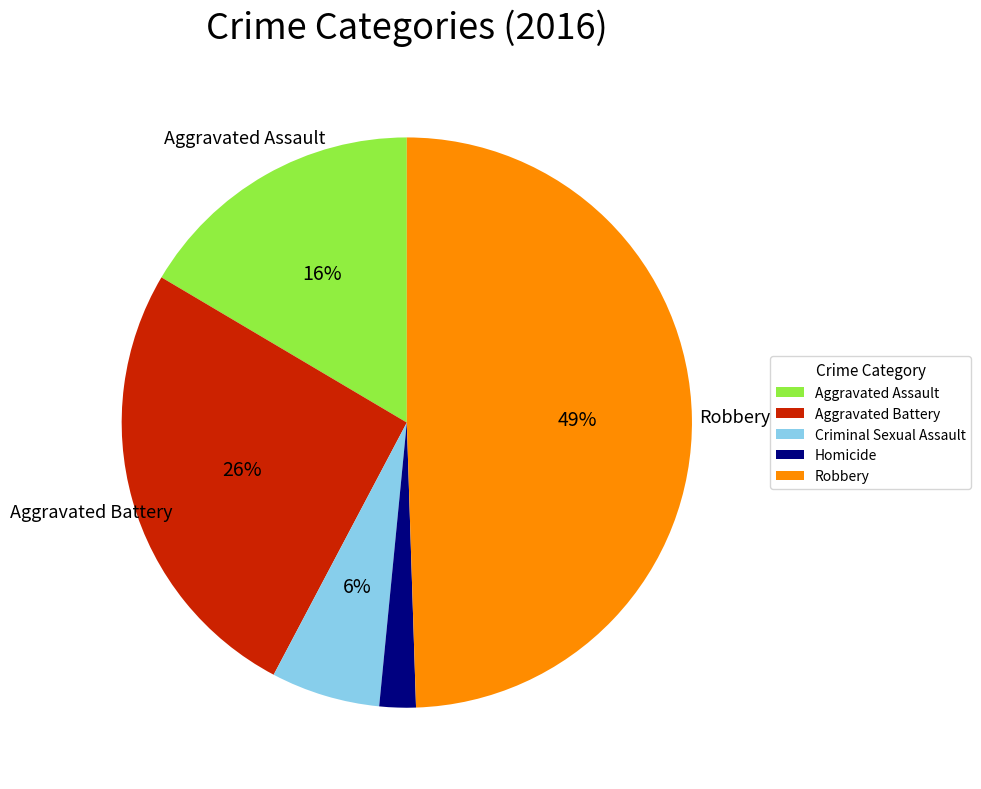

To the nearest percent, what percentage of the pie is Aggravated Battery?

26%